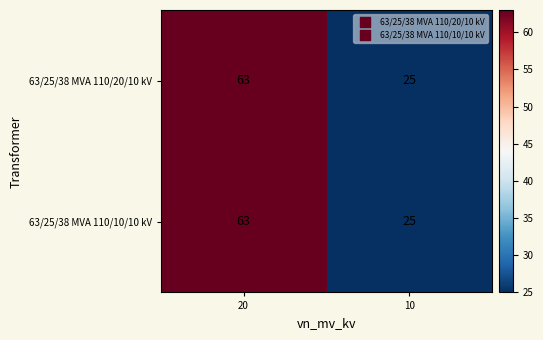

What is the average value of the 63/25/38 MVA 110/10/10 kV series?

44